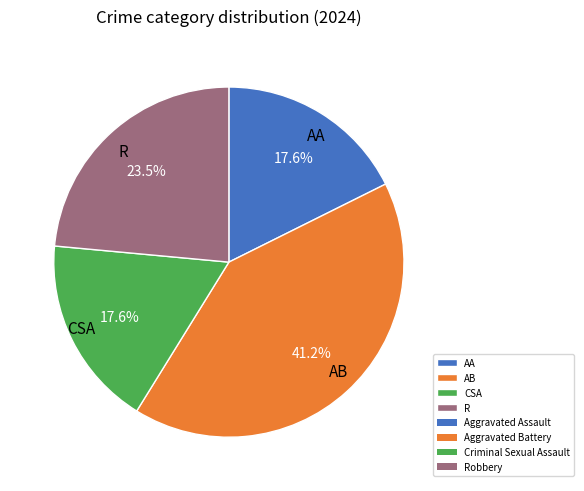

Approximately how many times larger is the value at AB compared to AA?

2.3